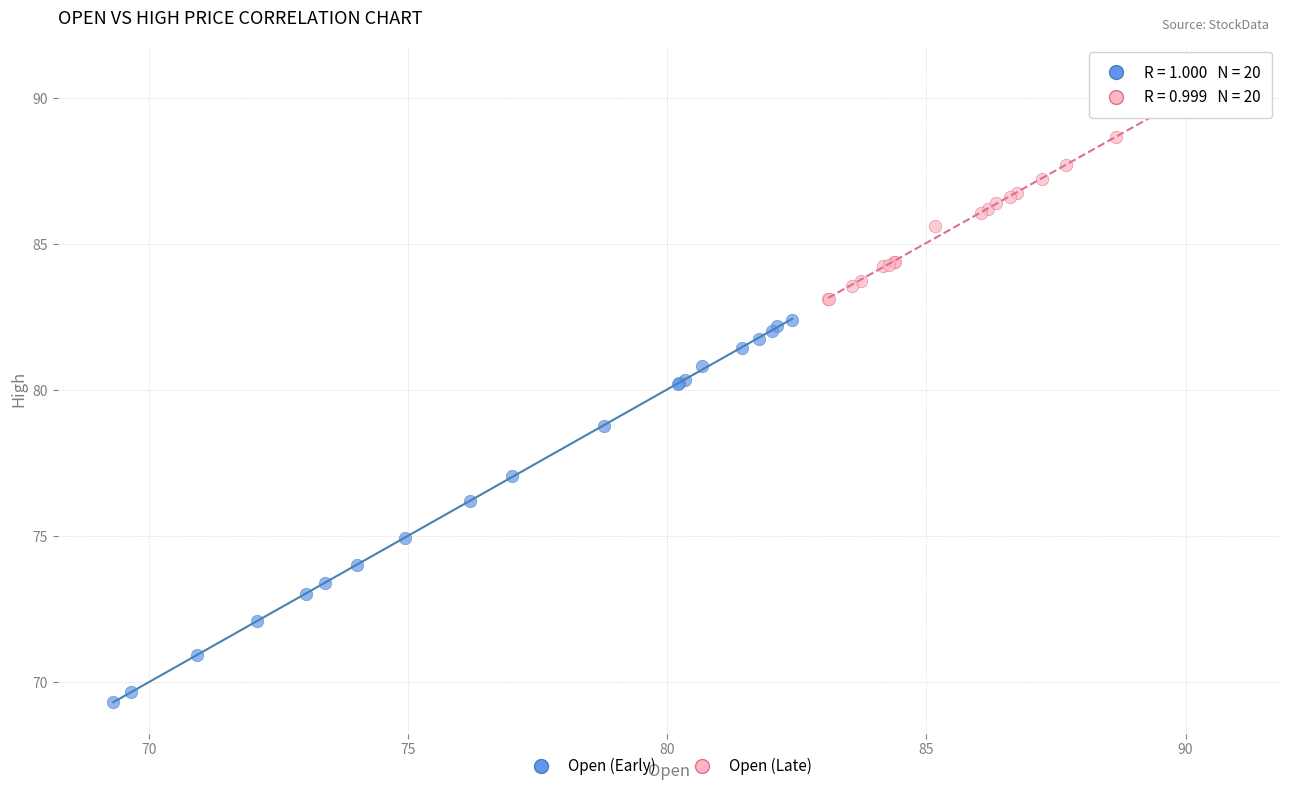

Which series contains the highest Y value?

Open (Late)